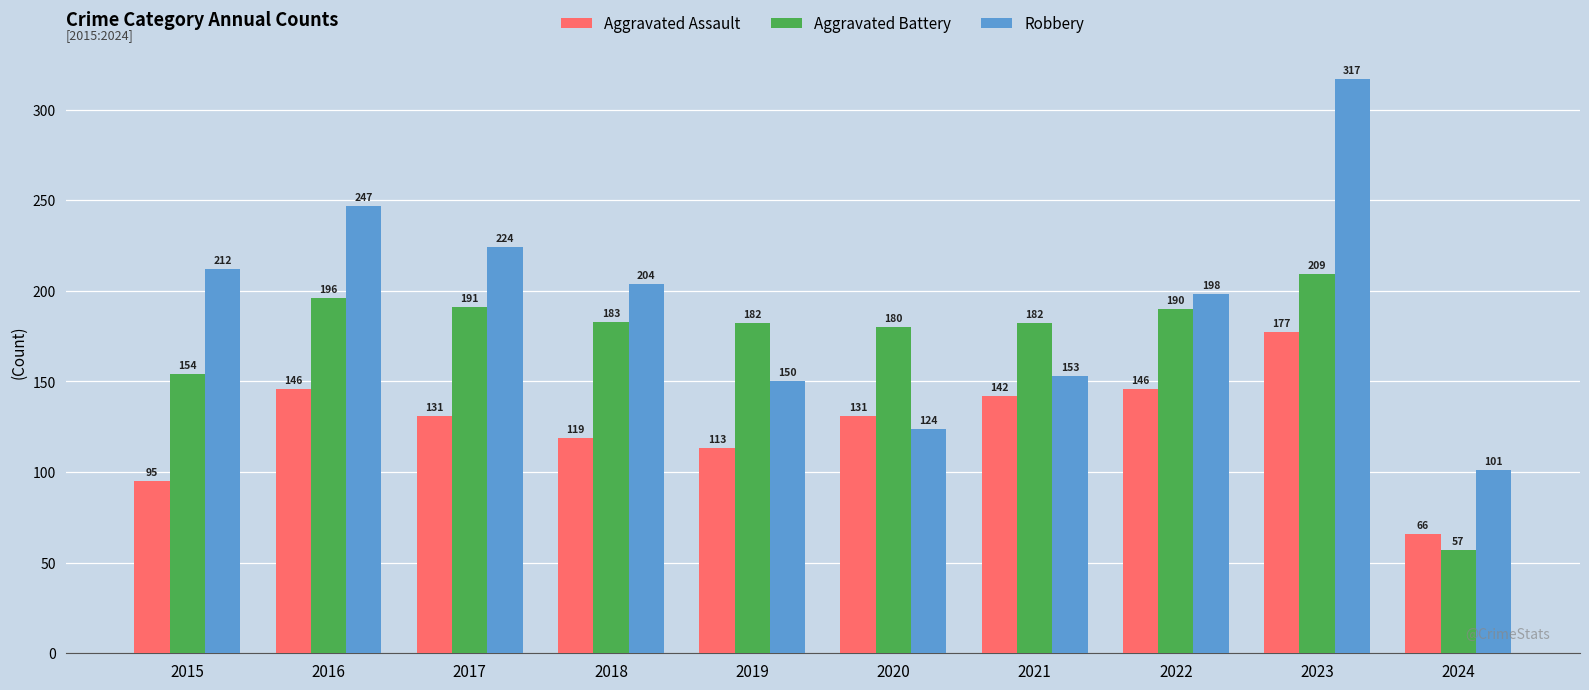

What are all the series names shown in the legend?

Aggravated Assault, Aggravated Battery, Robbery